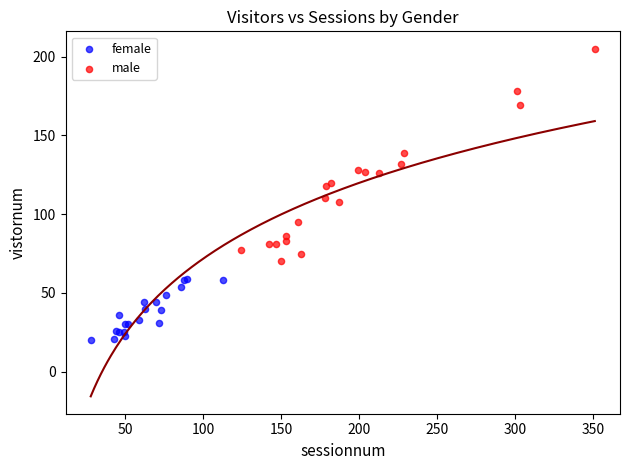

Which series reaches the maximum Y coordinate?

male